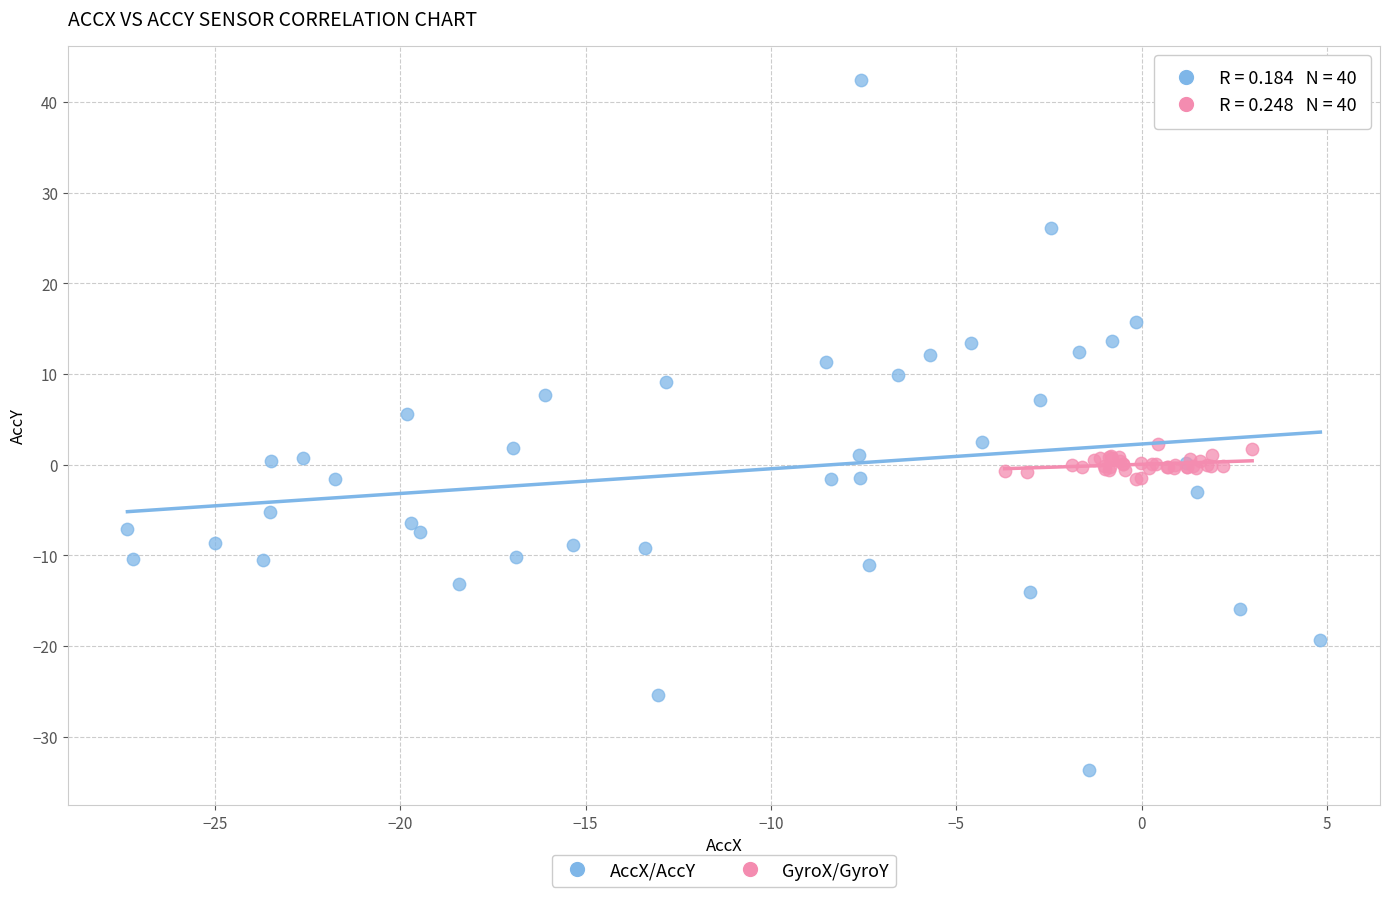

Which series reaches the maximum Y coordinate?

AccX/AccY